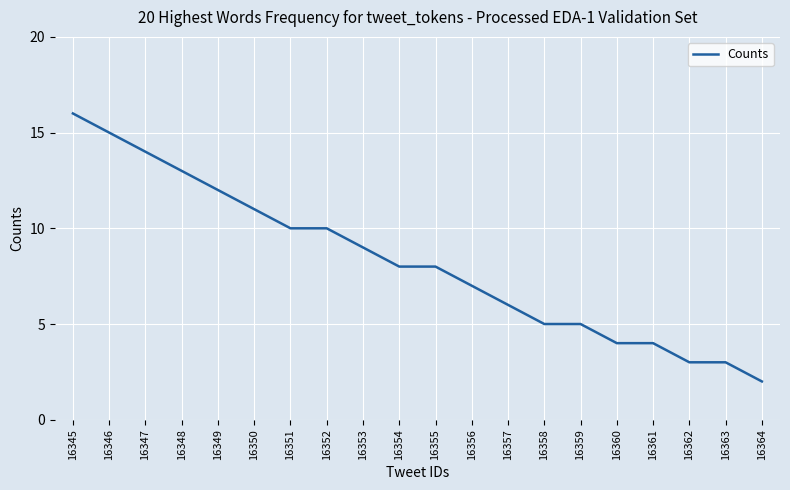

What is the difference between the values at 16350 and 16355?

3